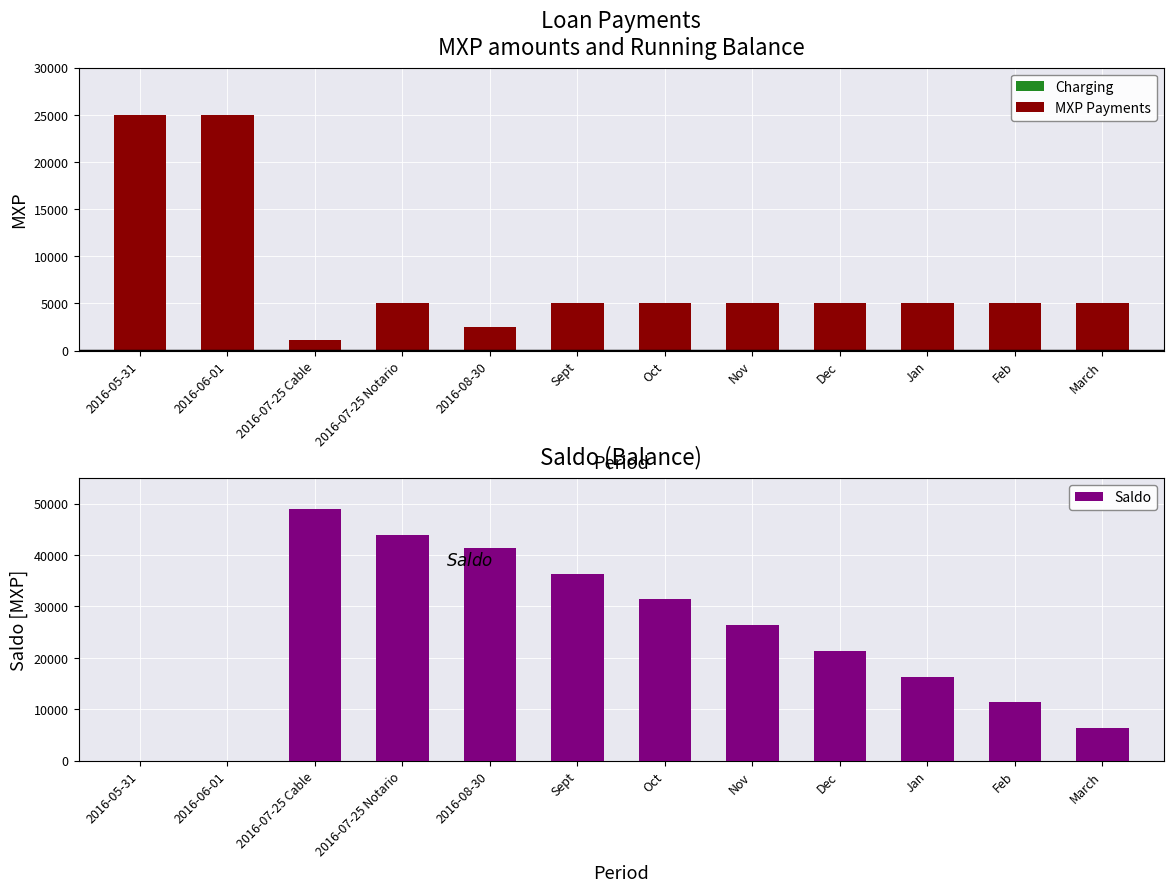

How many data points in Saldo are above 26357?

5